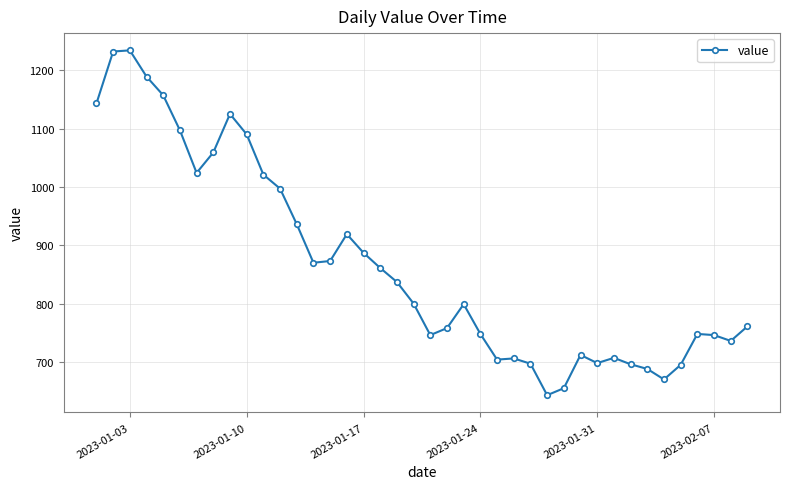

What is the smallest value displayed?

643